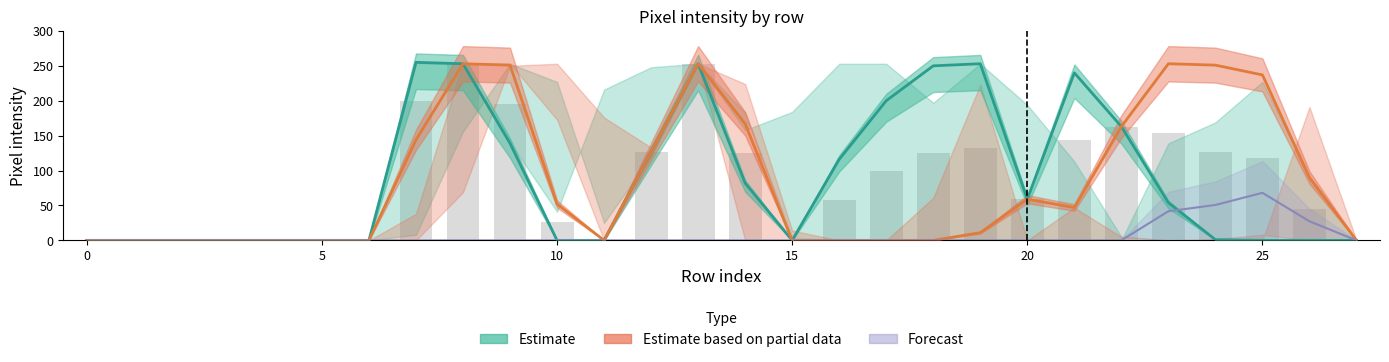

Does the chart contain stacked bars?

No